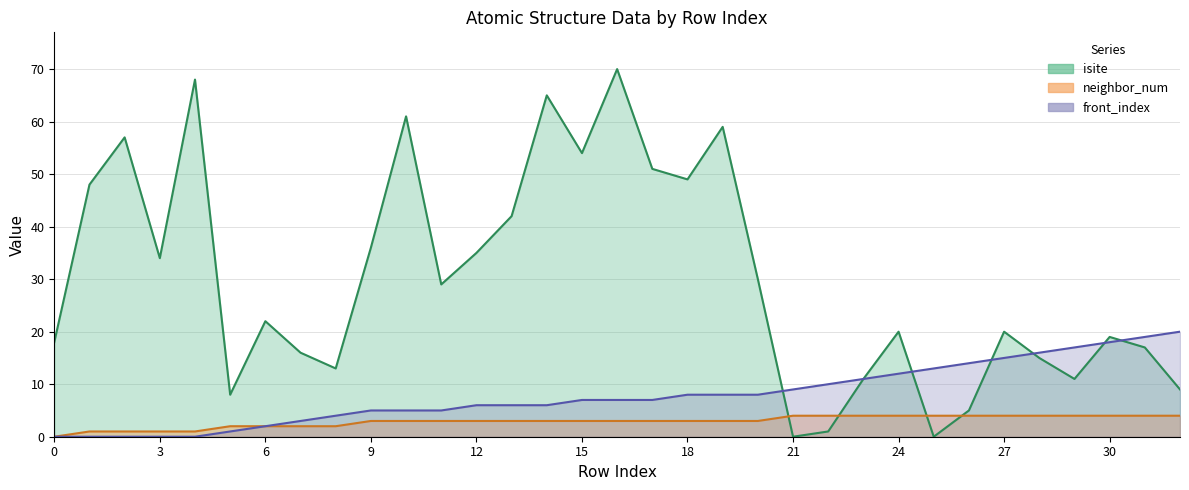

Which series has the largest total across all categories?

isite